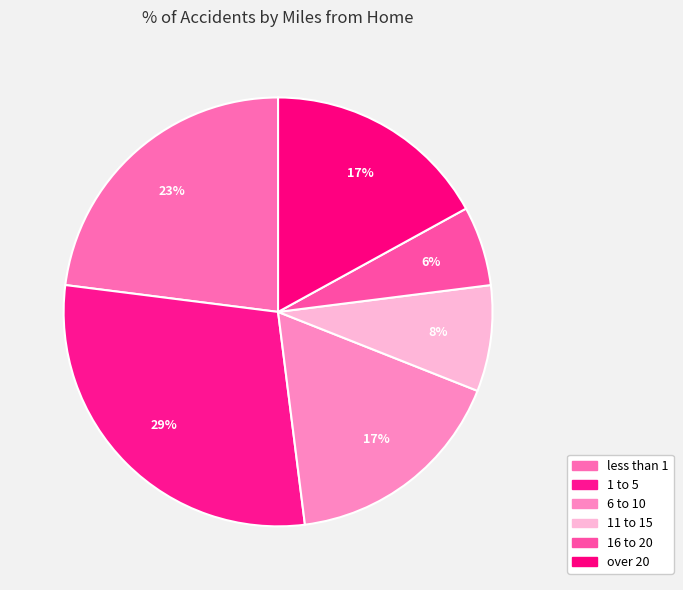

Which category has the smallest portion of the pie?

16 to 20